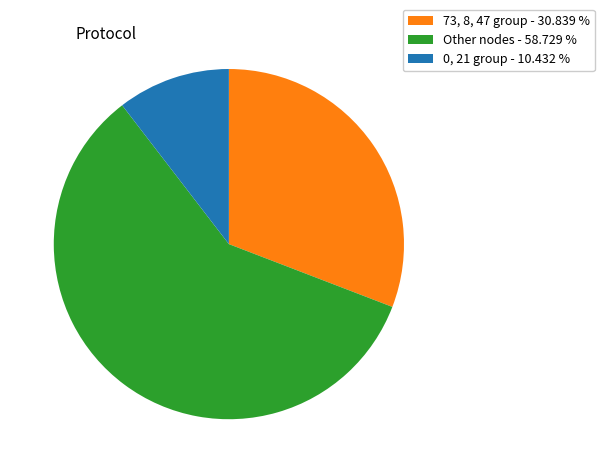

Is the sum of 73, 8, 47 group - 30.839 % and Other nodes - 58.729 % greater than half?

Yes